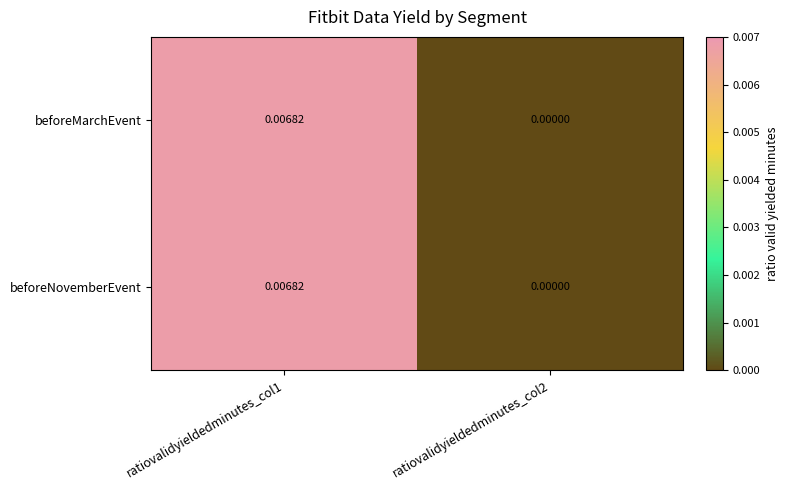

How many positive values does the beforeMarchEvent series have?

1